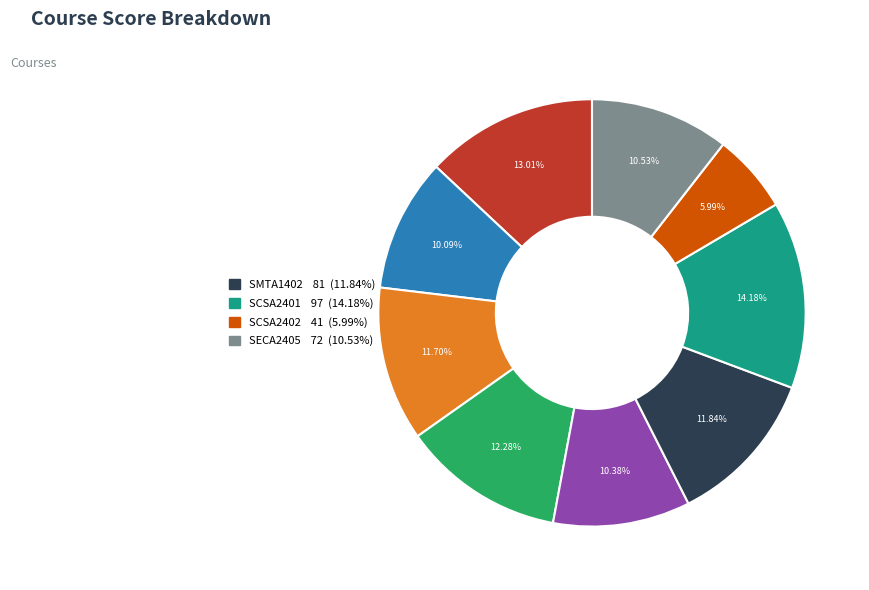

Is there any slice that represents more than half of the pie?

No